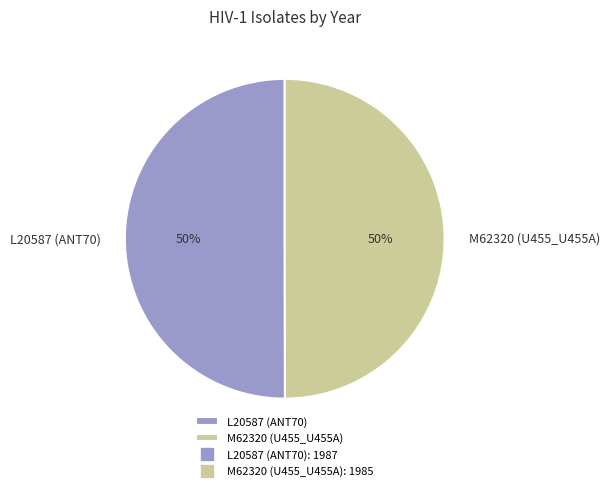

Approximately how many times larger is the value at M62320 (U455_U455A) compared to L20587 (ANT70)?

1.0